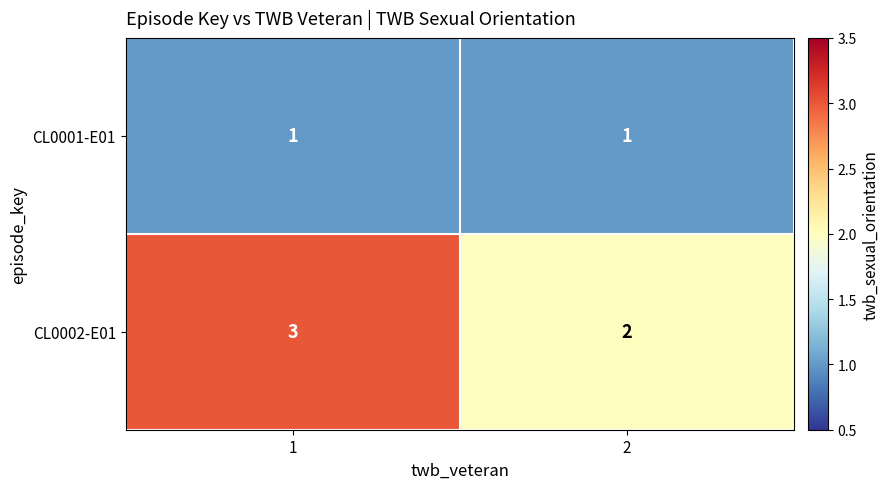

The CL0002-E01 series shows 2 at 1. True or false?

False